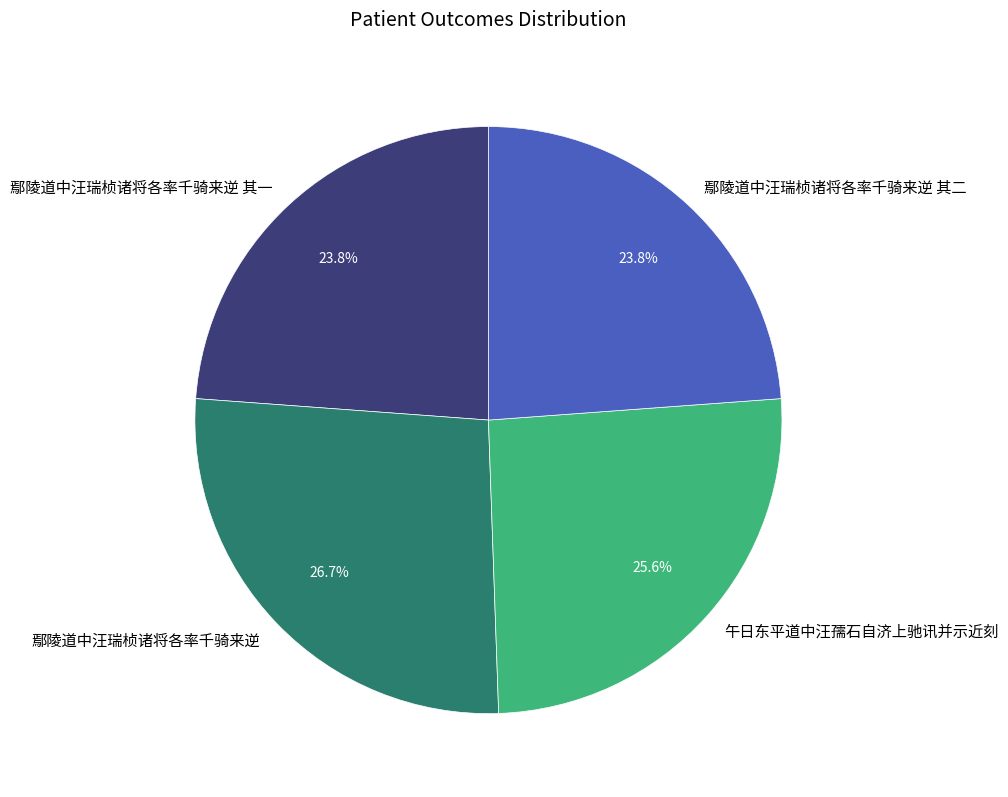

Approximately how many times larger is the value at 鄢陵道中汪瑞桢诸将各率千骑来逆 其一 compared to 鄢陵道中汪瑞桢诸将各率千骑来逆 其二?

1.0